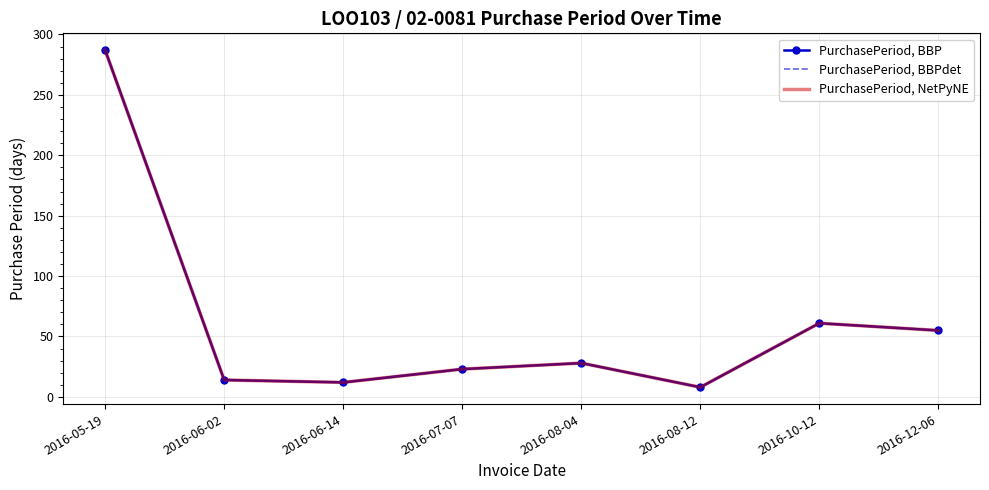

What value does the PurchasePeriod, BBP series have at 2016-06-14, to the nearest 5?

10